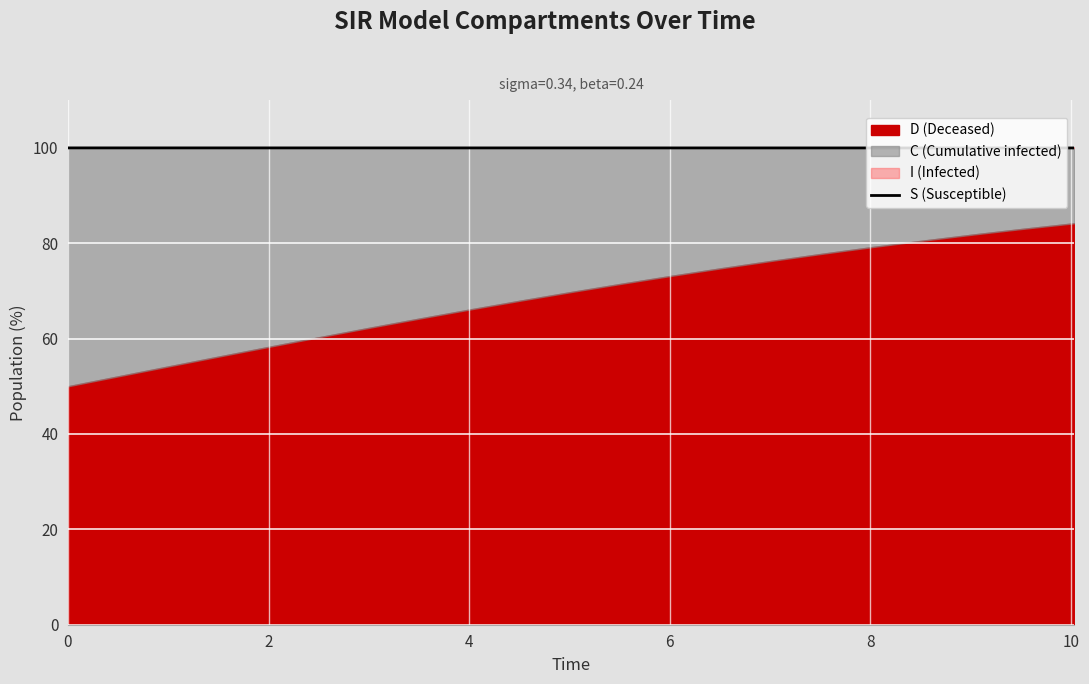

What is the maximum value for S (Susceptible)?

100.0